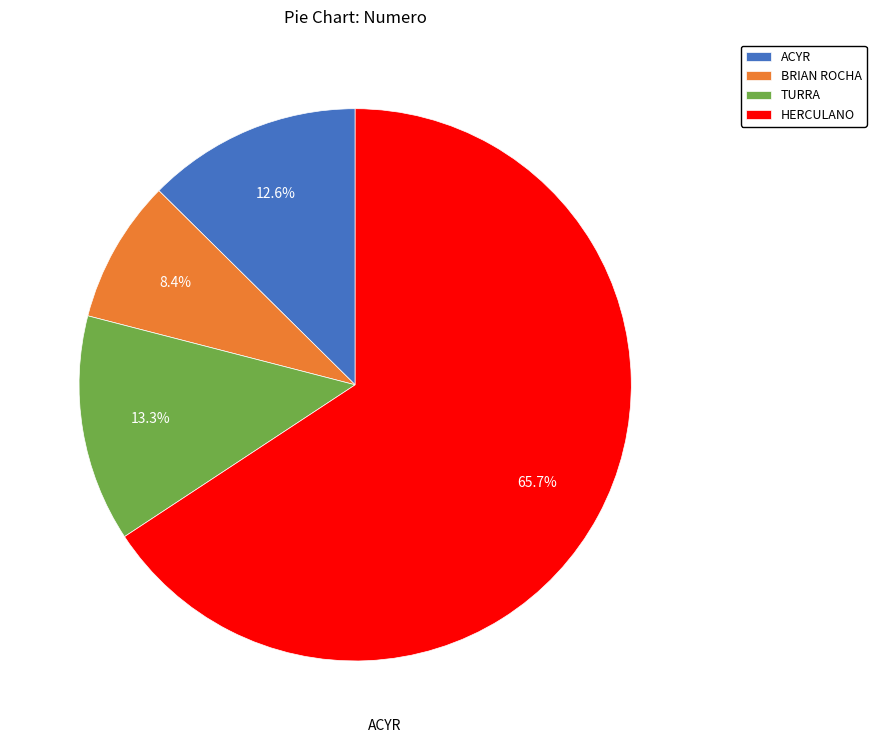

Is the sum of HERCULANO and BRIAN ROCHA greater than half?

Yes